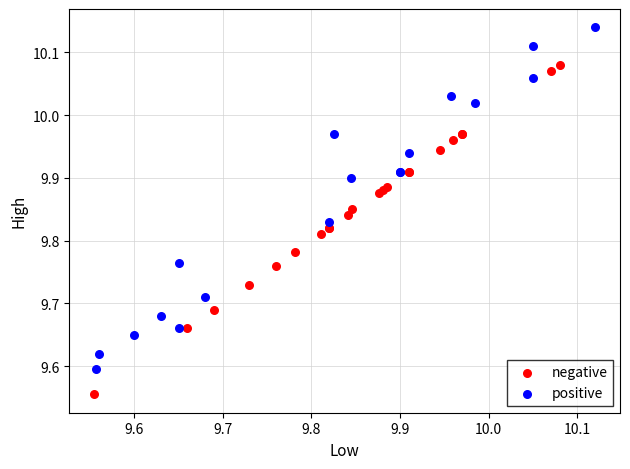

Which series contains the highest Y value?

positive